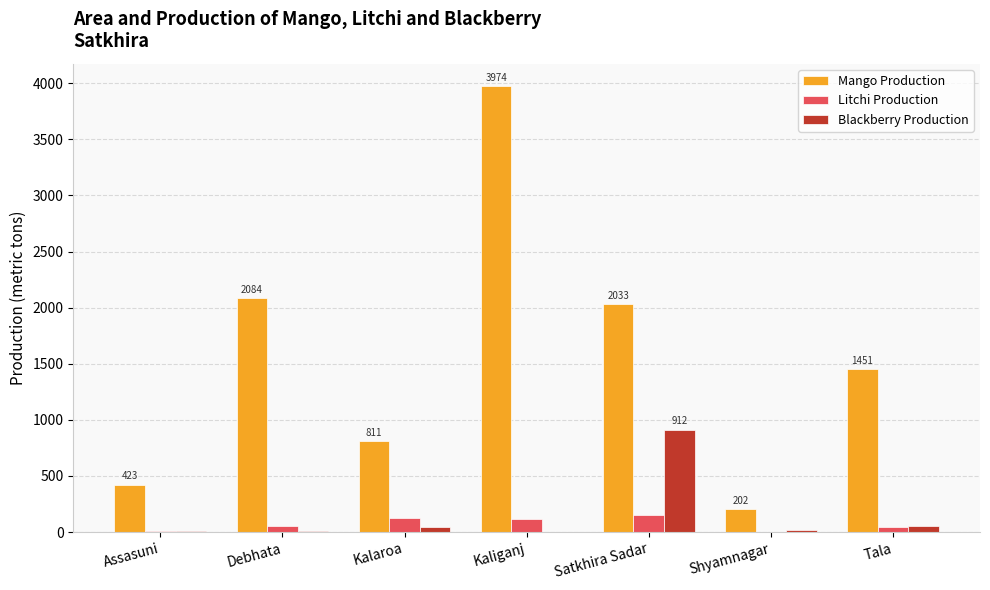

True or false: Mango Production has a value of 3119 at Satkhira Sadar.

False